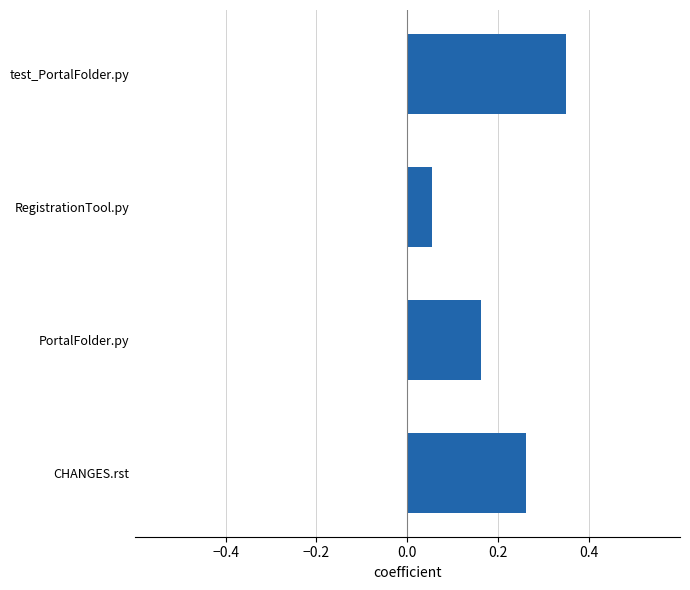

What is the sum of all values?

0.8